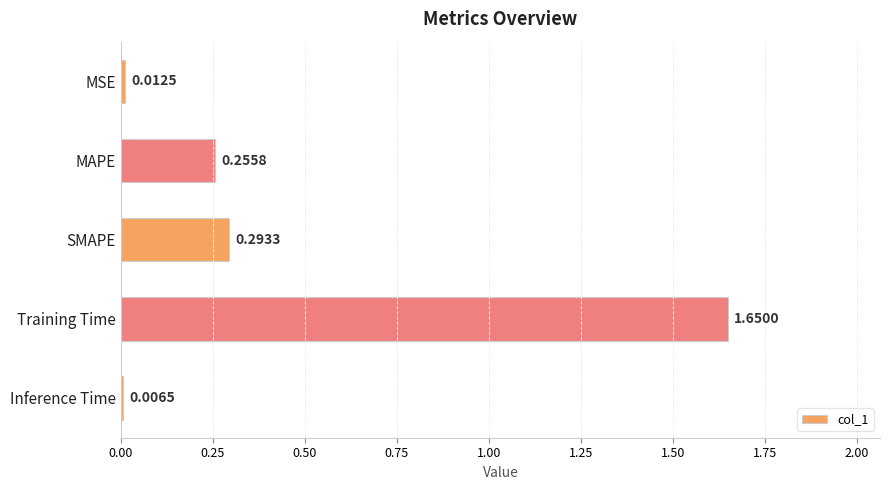

What is the difference between the maximum and minimum values?

1.6